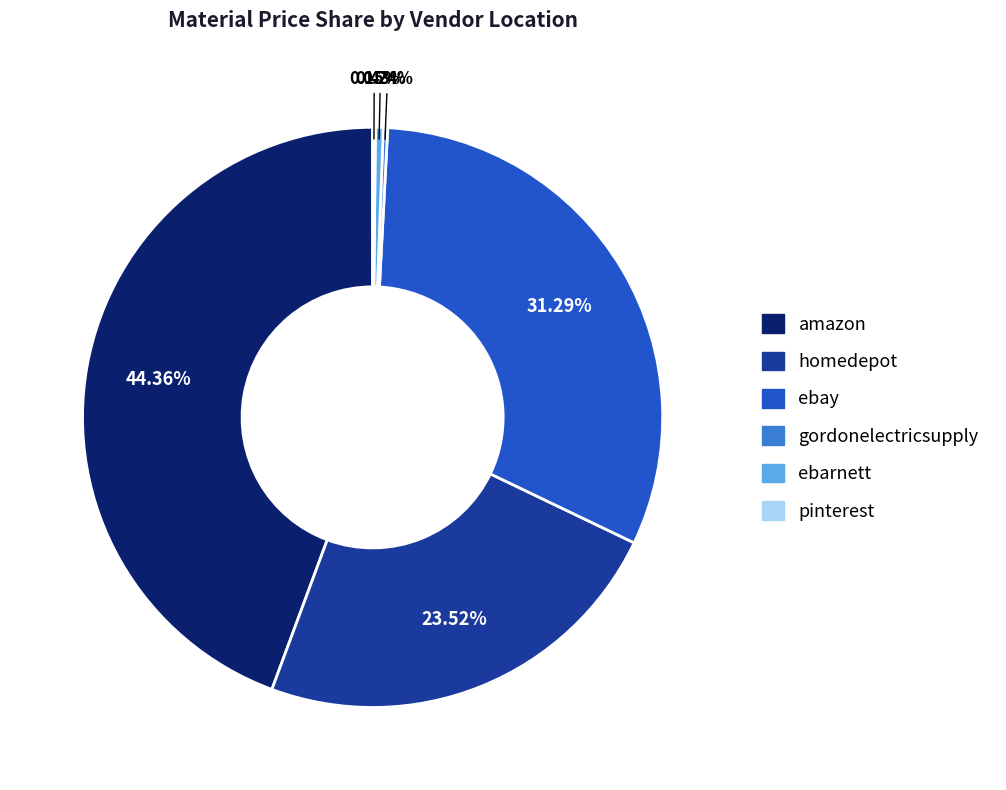

Is there any slice that represents more than half of the pie?

No